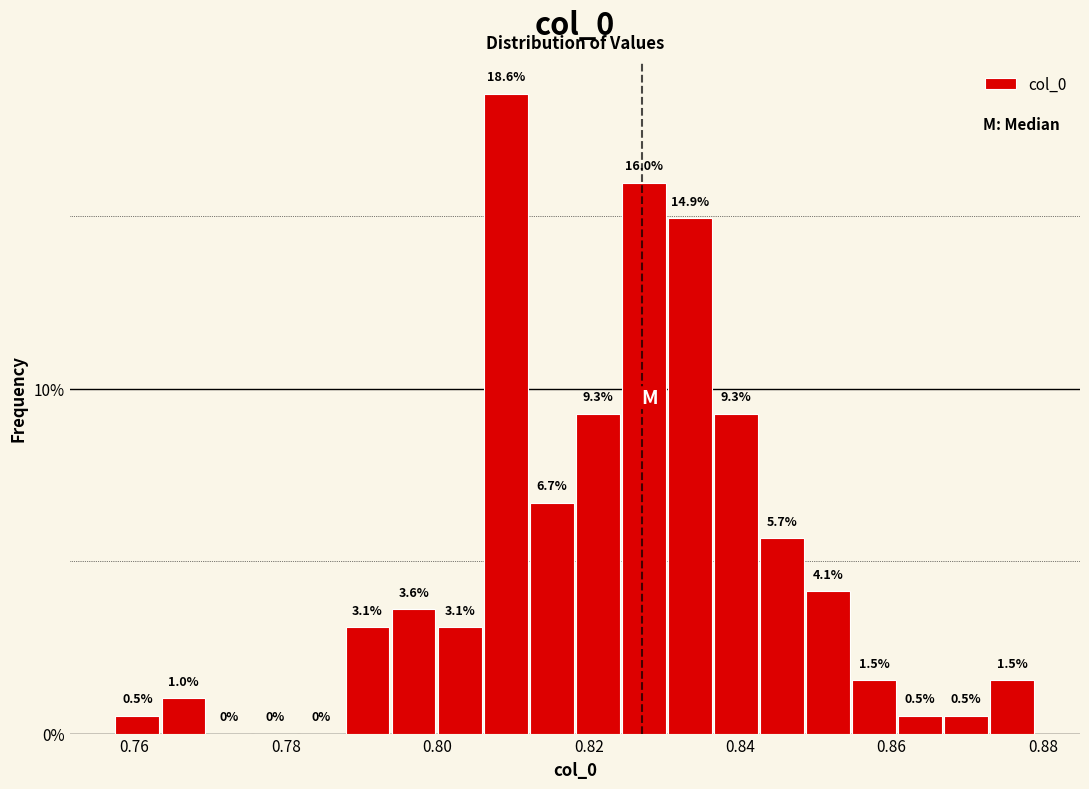

Around what value on the x-axis is the tallest bar? Give the approximate position of its centre, as read against the axis.

0.810